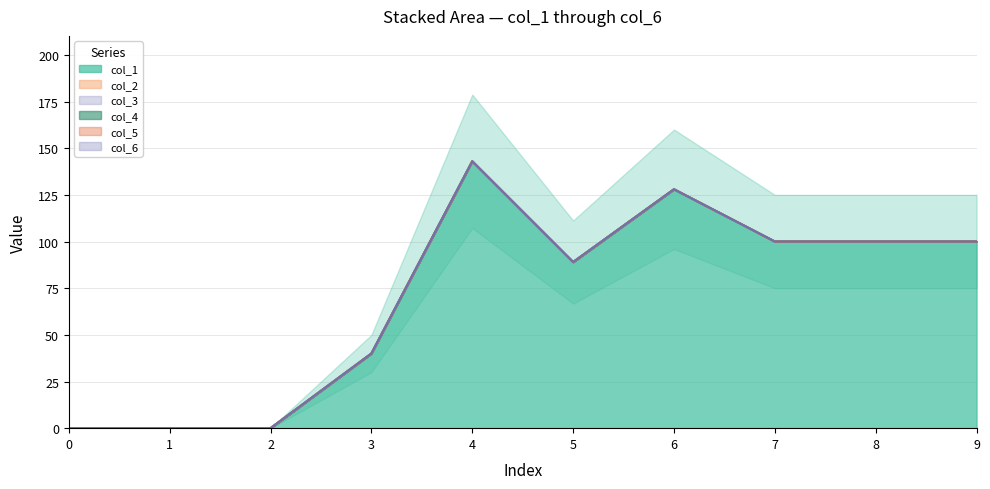

Between 1 and 6, which is larger?

6